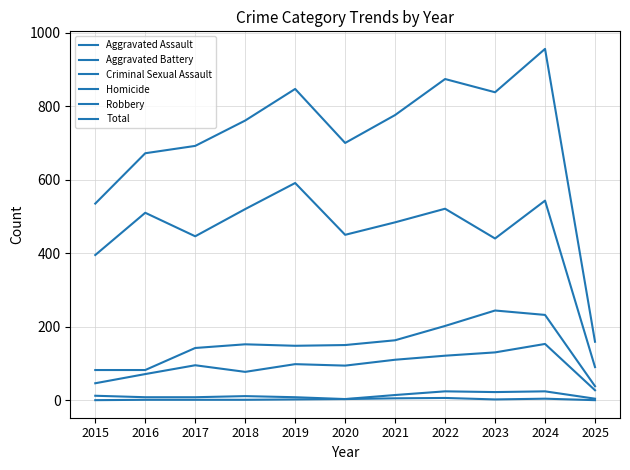

At which category is the sum across all series the highest?

2024